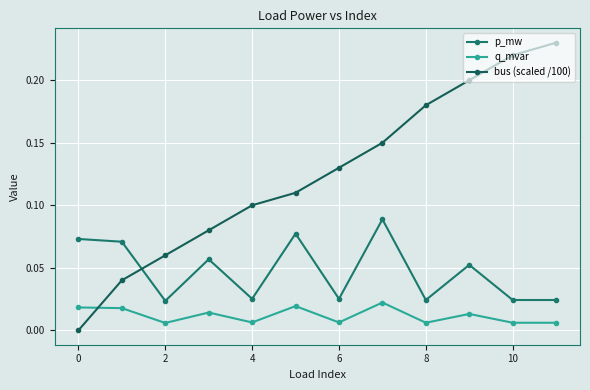

How many data points does each series have?

12